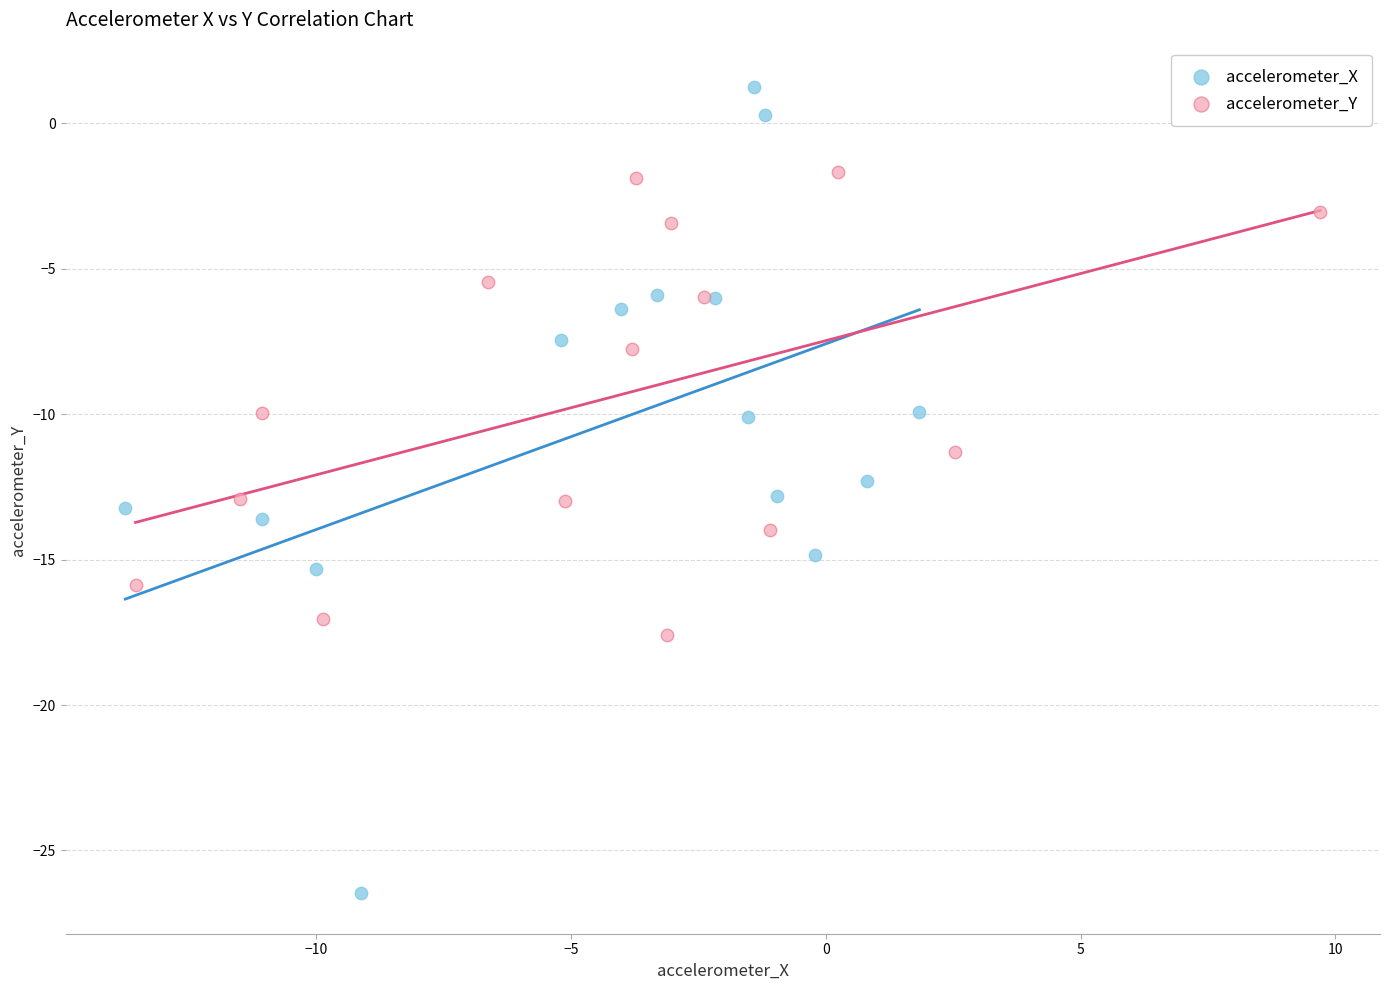

Which series contains the highest Y value?

accelerometer_X